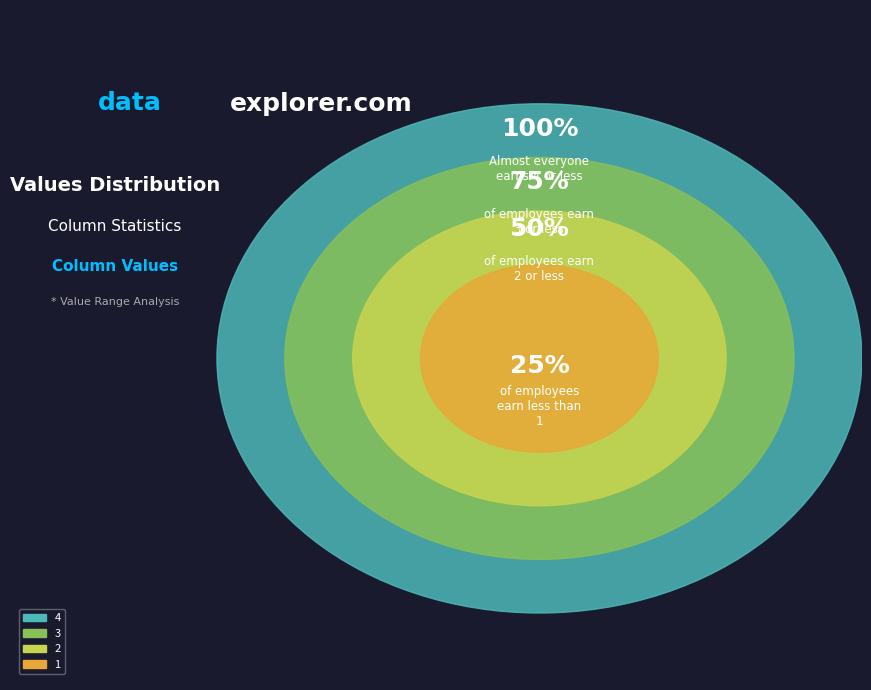

How much of the chart is everything except 2?

80.0%